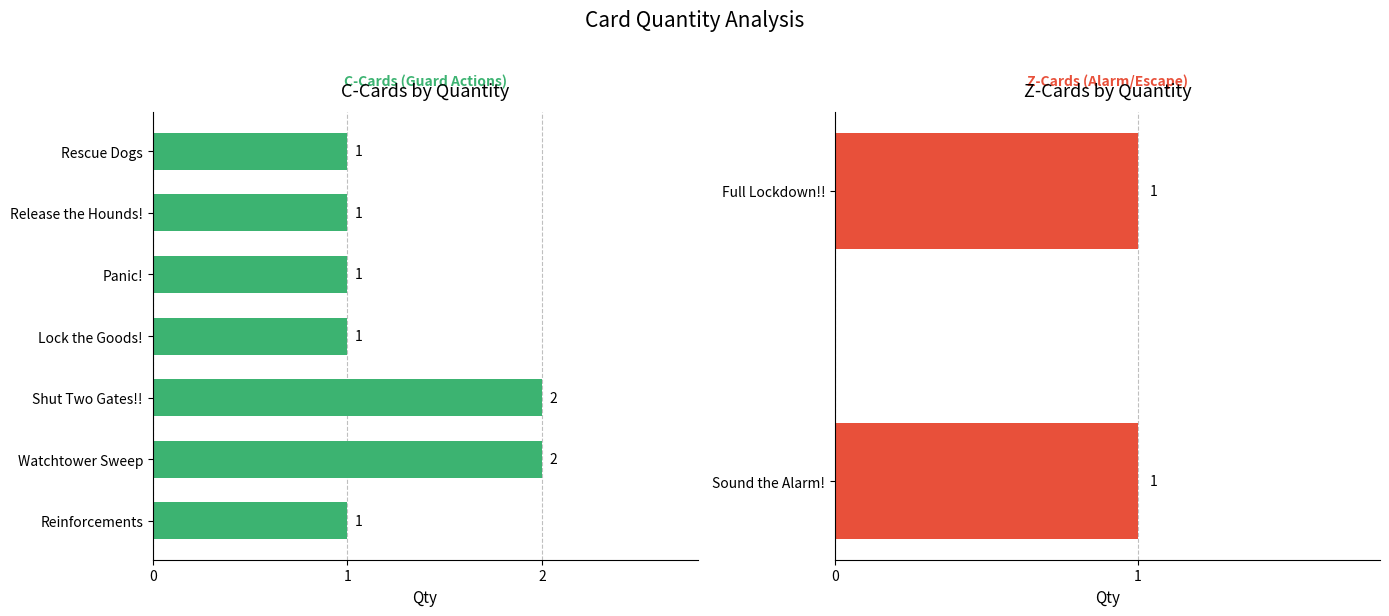

Reading right to left, what are all the values shown in this chart?

1	1	1	1	1	1	2	2	1